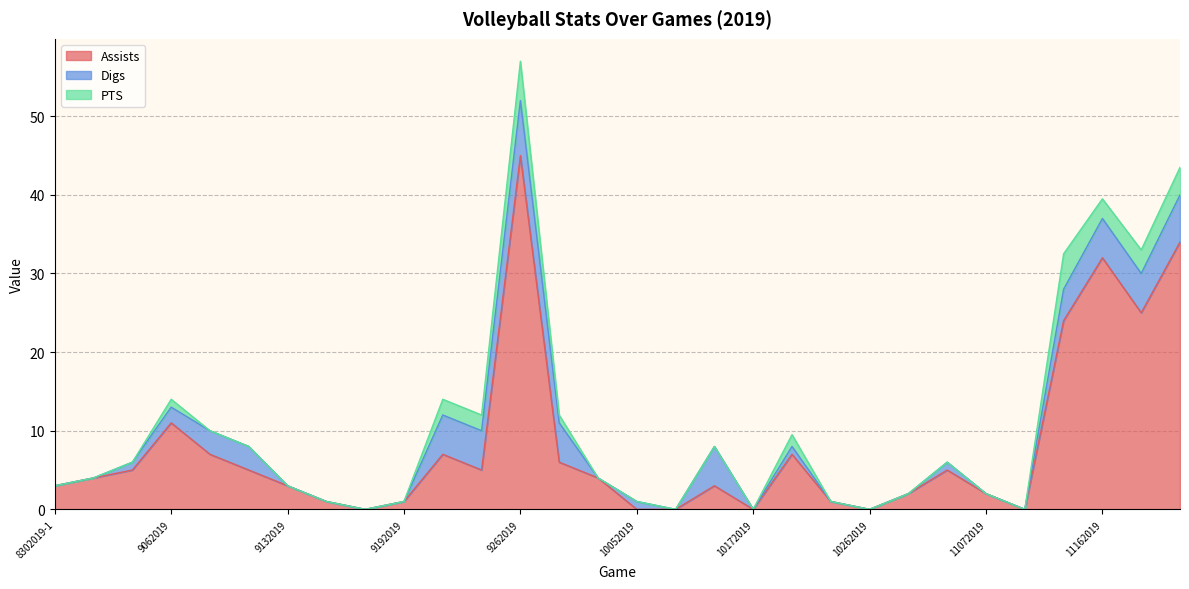

Does the chart have visible grid lines?

Yes